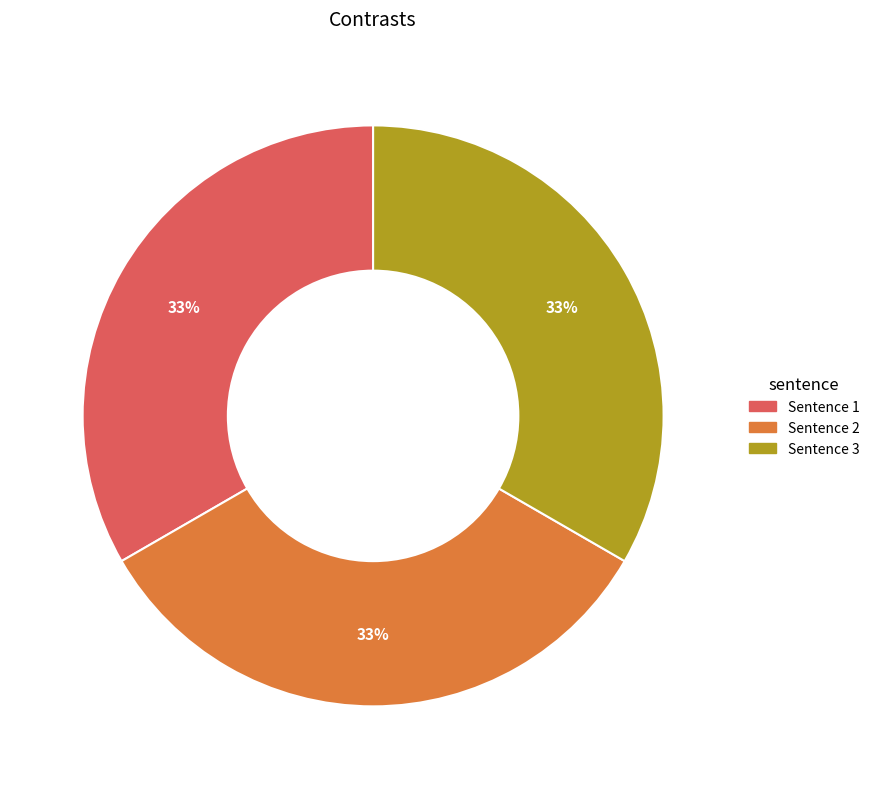

How many segments does this pie chart have?

3